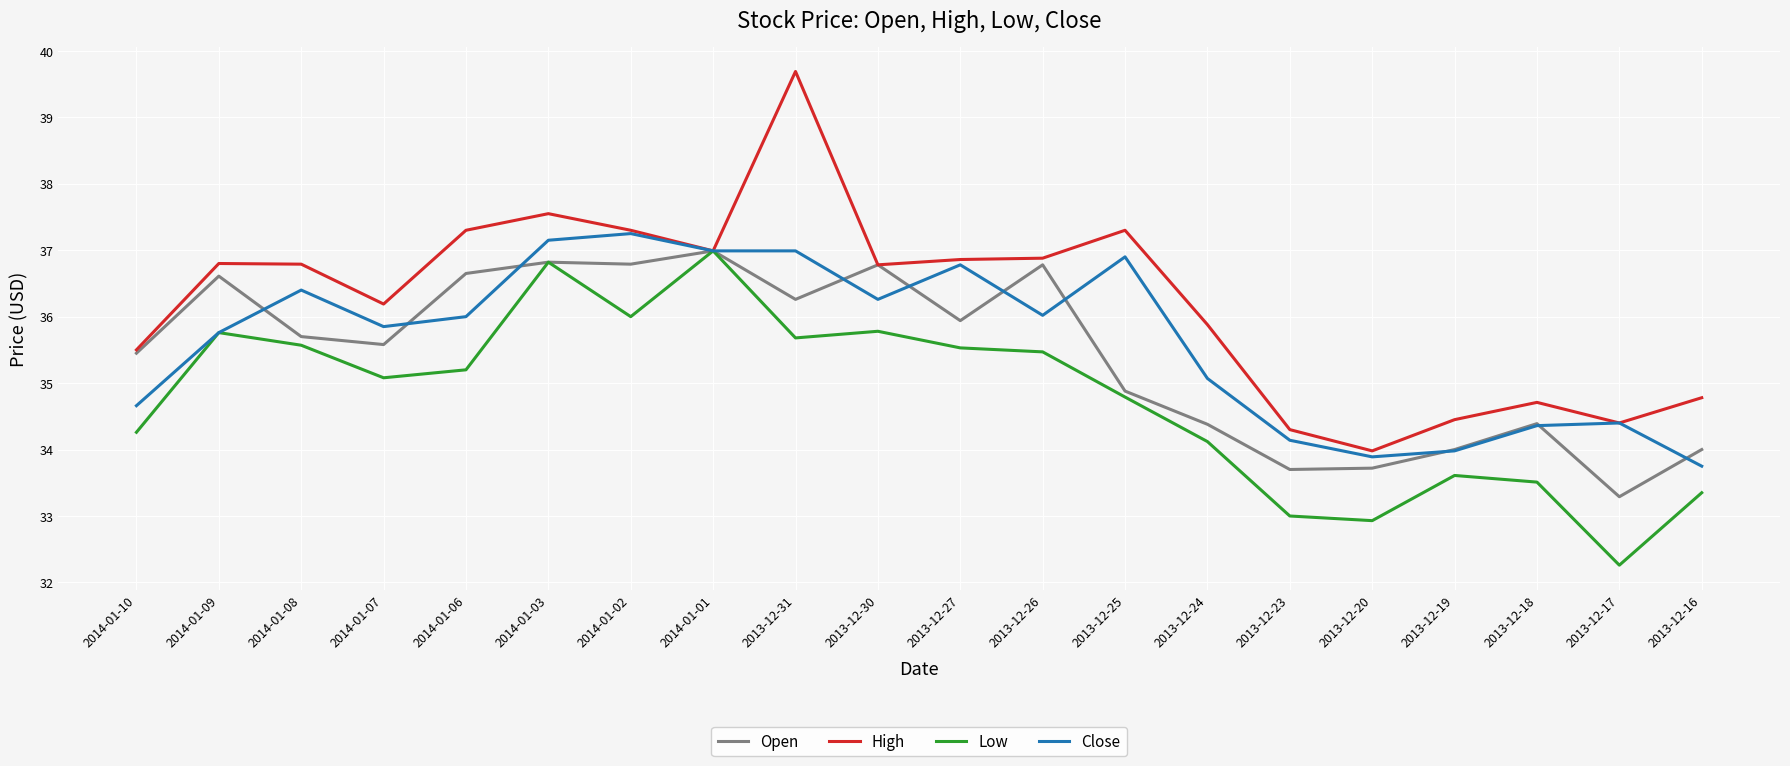

True or false: Open has a value of 52.4 at 2014-01-06.

False